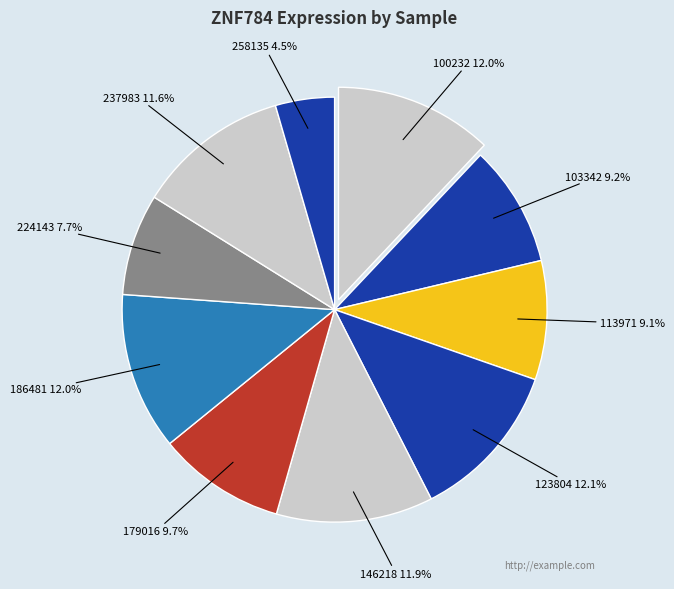

Which has a higher value, 103342 or 146218?

146218